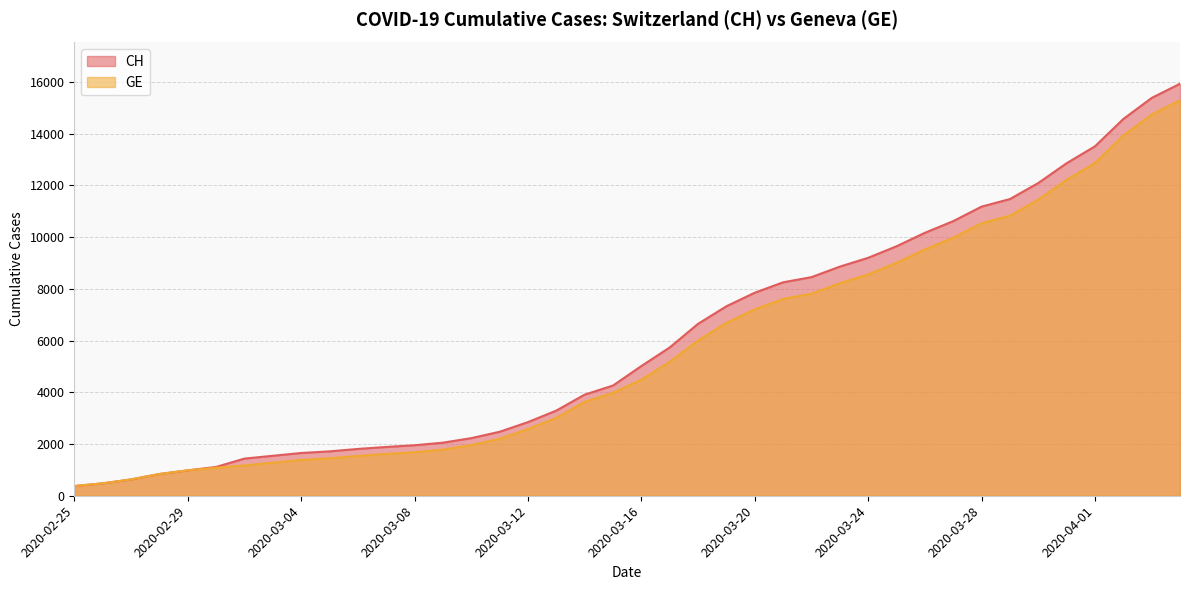

True or false: GE has a value of 3627 at 2020-03-14.

True